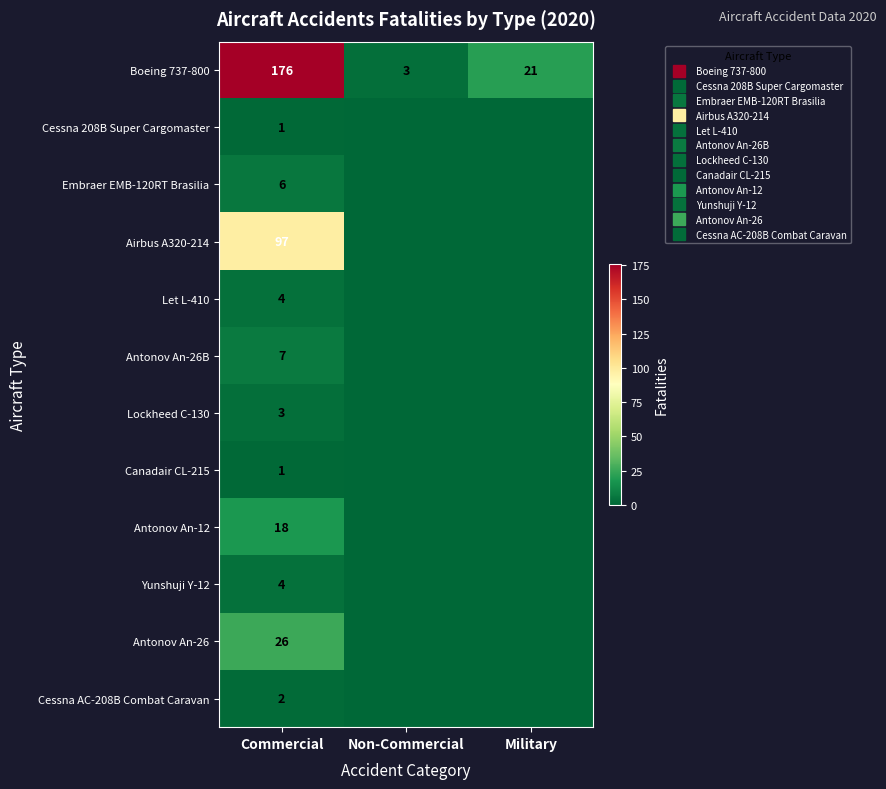

Which series has the largest range (max minus min)?

Boeing 737-800